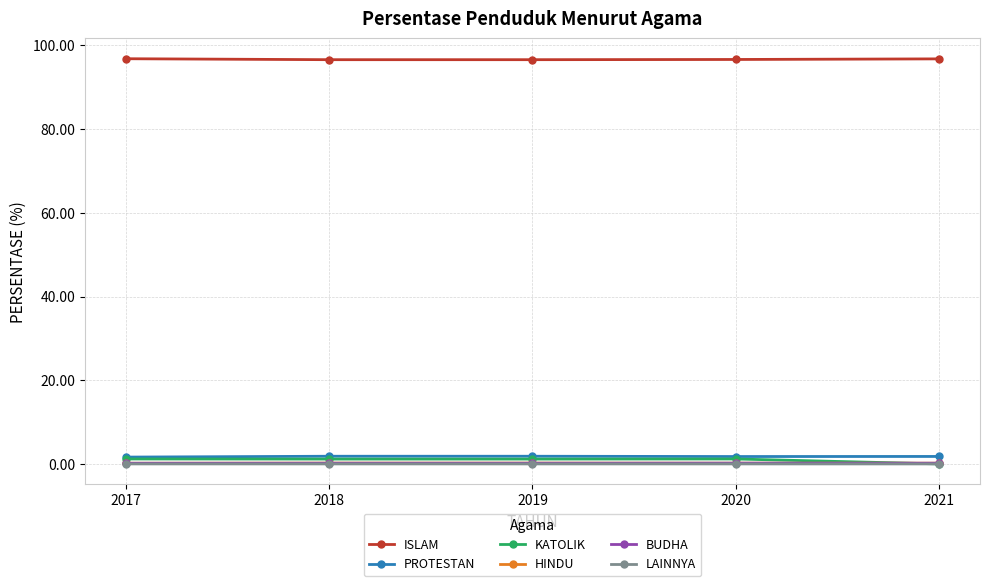

Is it true that KATOLIK equals 1.2 at 2019?

True